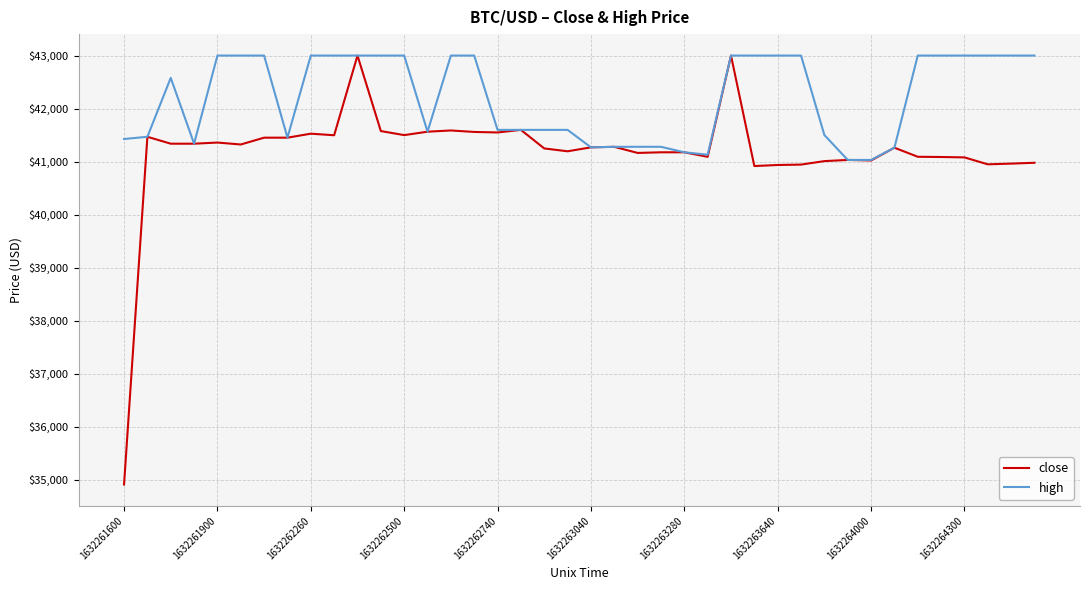

Which series has the largest range (max minus min)?

close